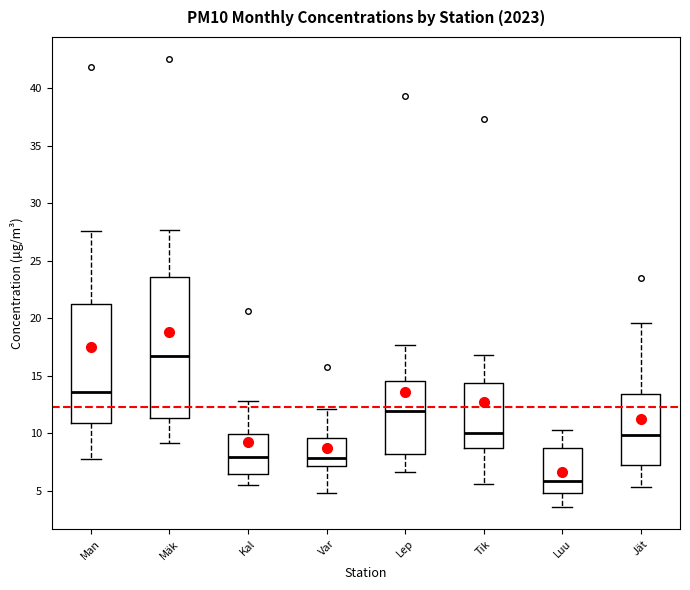

Where is the upper edge of the box for Luu on the y-axis? The values are not printed on the chart, so give them approximately, as read against the axis.

9.0